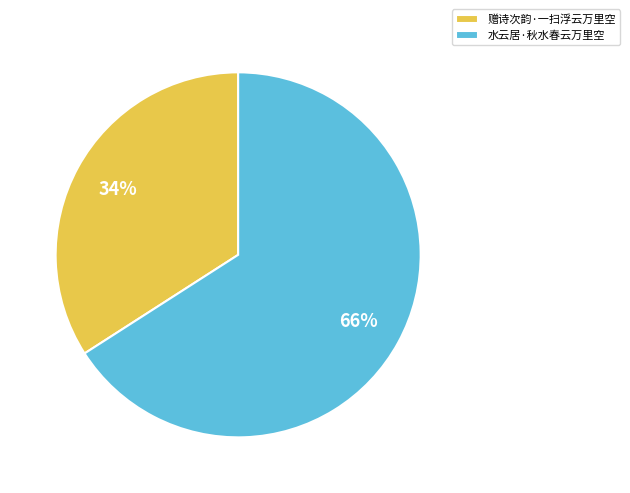

Which has a higher value, 水云居·秋水春云万里空 or 赠诗次韵·一扫浮云万里空?

水云居·秋水春云万里空